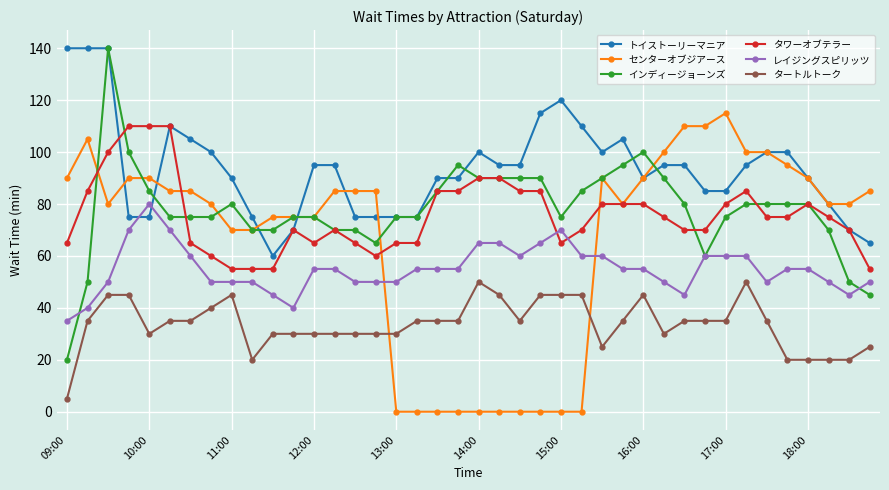

At how many categories does at least one series exceed 67?

40